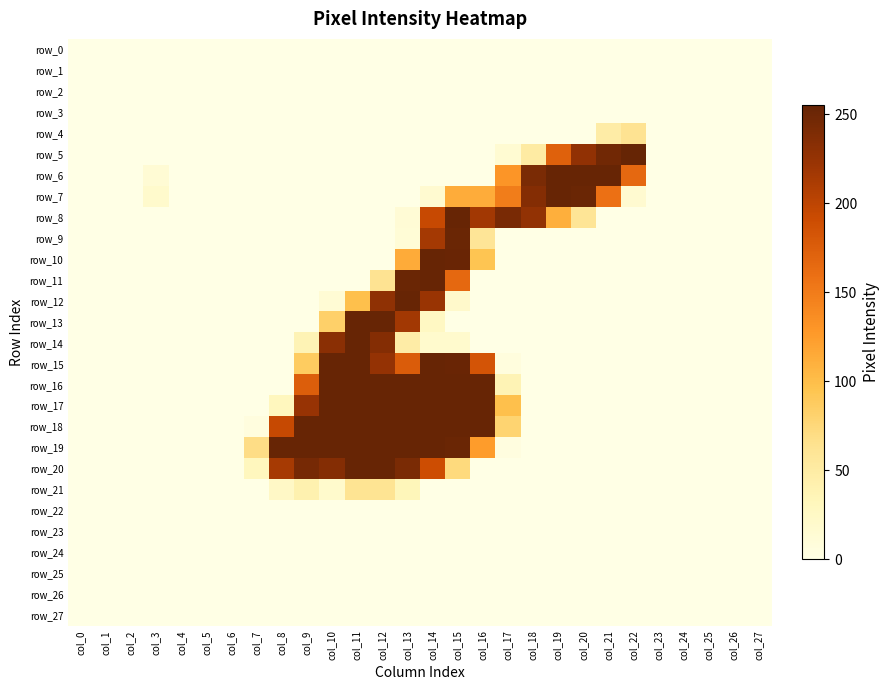

At how many categories does at least one series exceed 149?

15